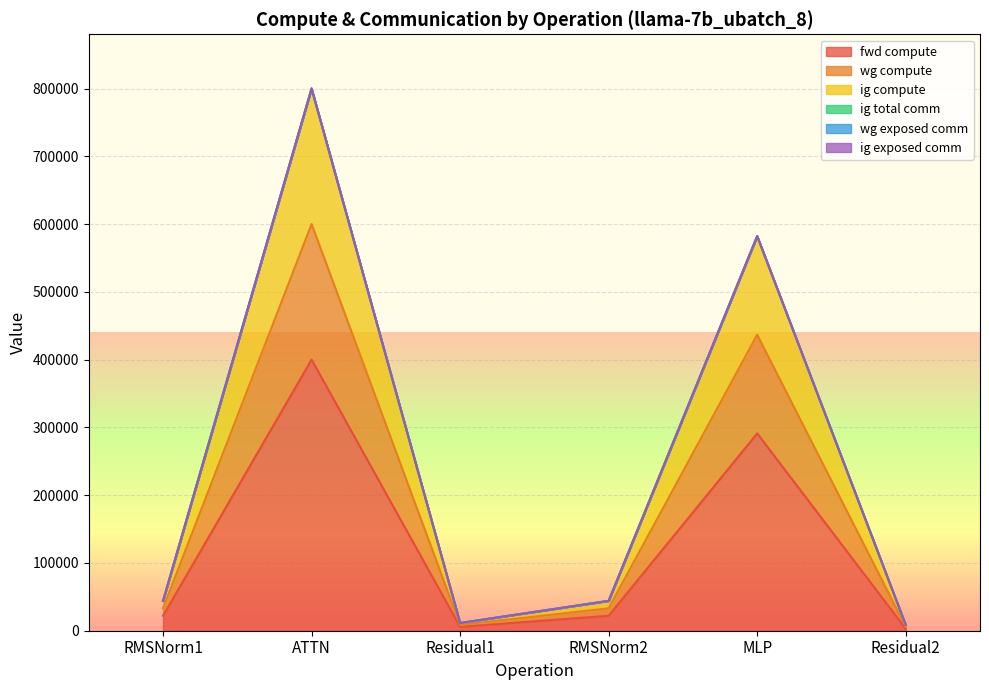

What is the difference between the maximum and minimum values in the ig compute series?

791584.6